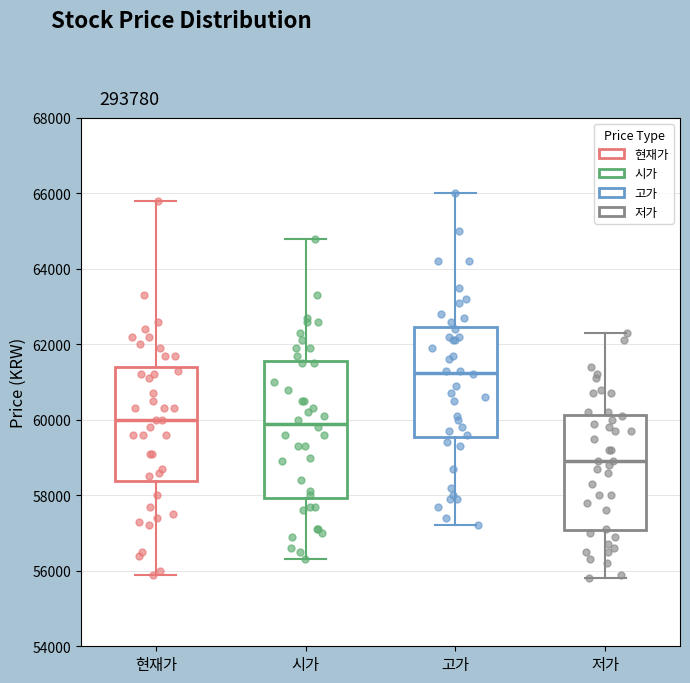

Where does the median line of the box for 시가 sit on the y-axis? The values are not printed on the chart, so give them approximately, as read against the axis.

60000